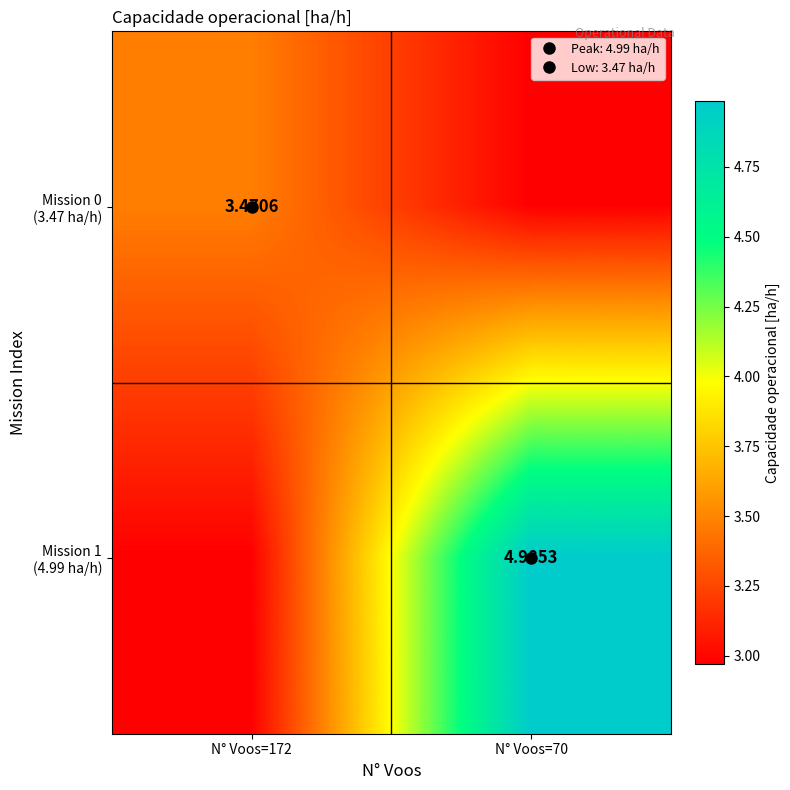

Count the number of data series in this chart.

2